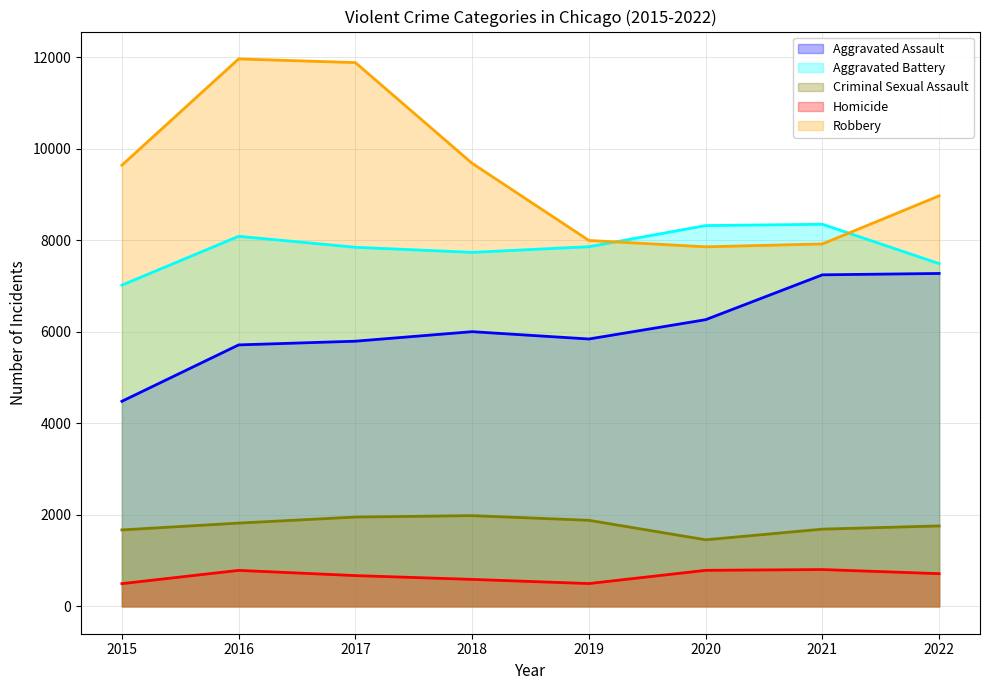

Between which two adjacent categories do Robbery and Aggravated Battery first intersect?

2019 and 2020